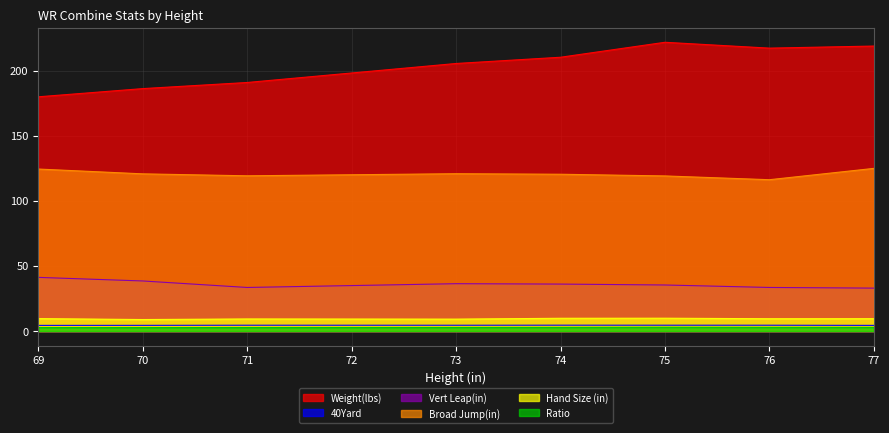

How many lines are shown in the chart?

6